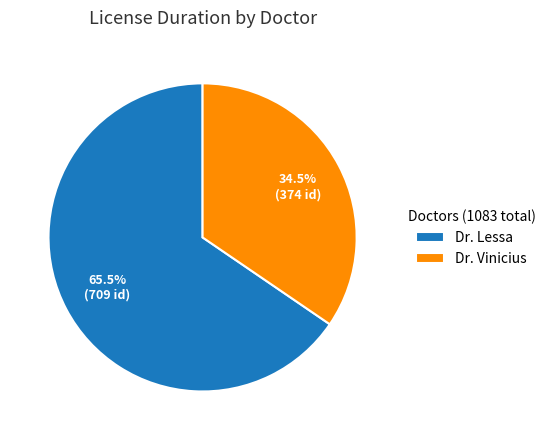

Rank the categories by value from lowest to highest.

Dr. Vinicius, Dr. Lessa